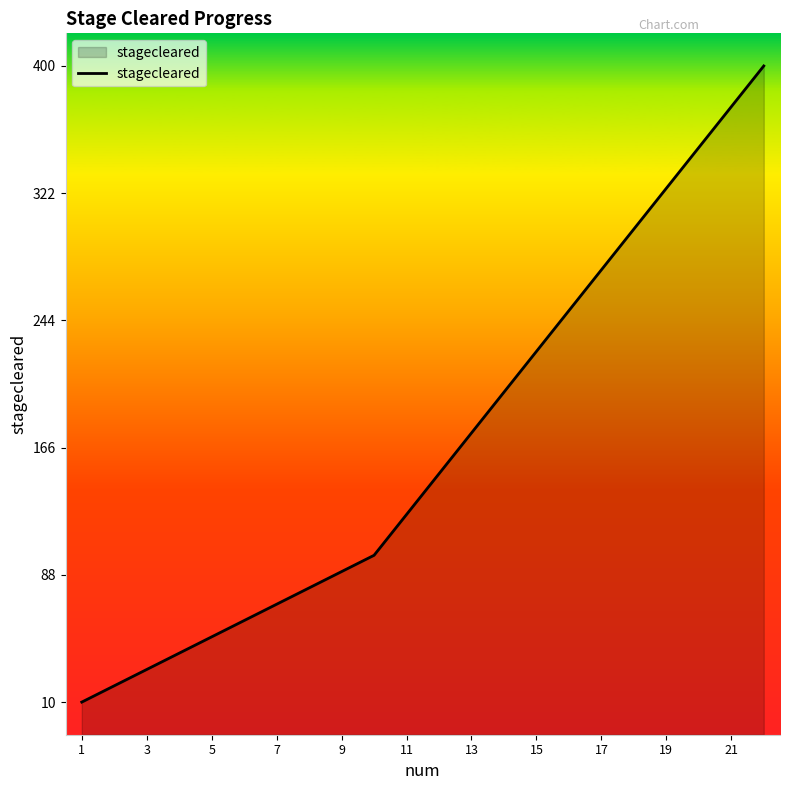

Which category has the lowest value across all series?

1